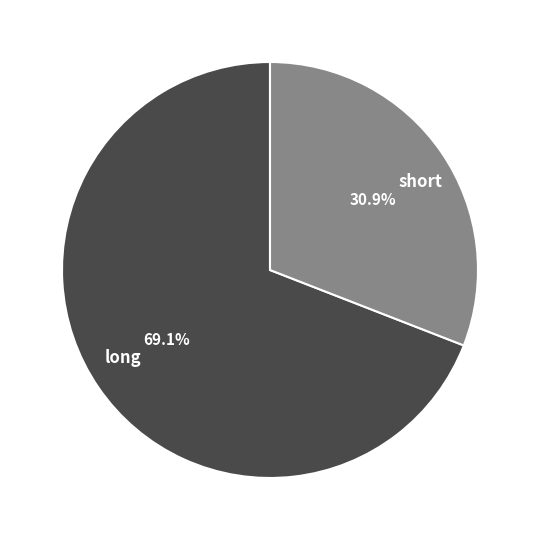

To the nearest percent, what percentage of the pie is long?

69%